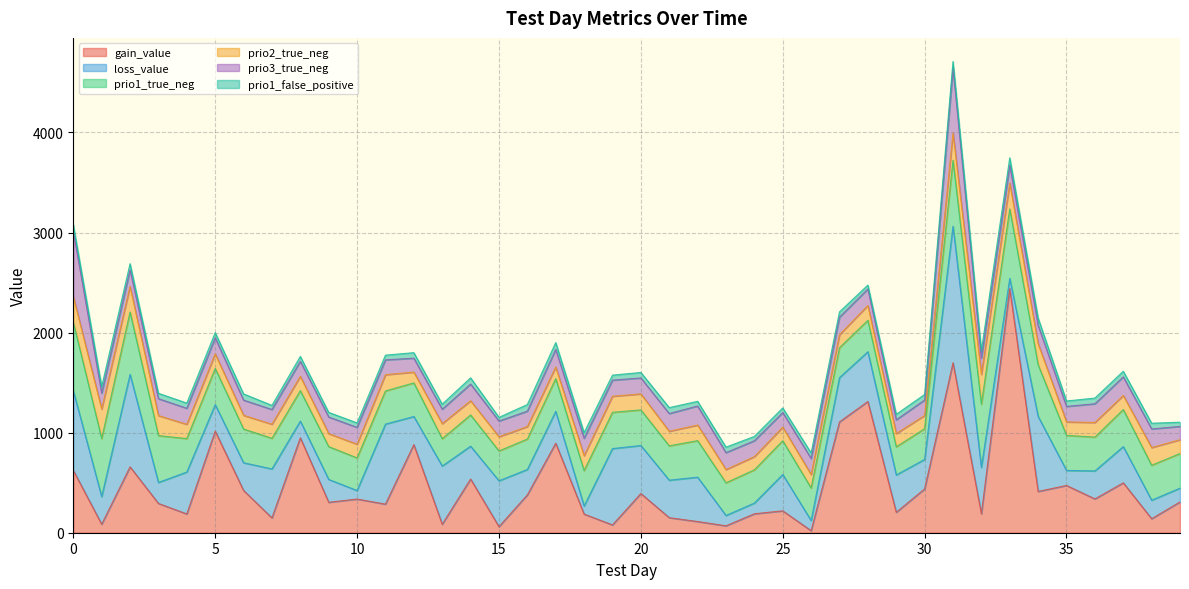

Which category has the highest value in the loss_value series?

31